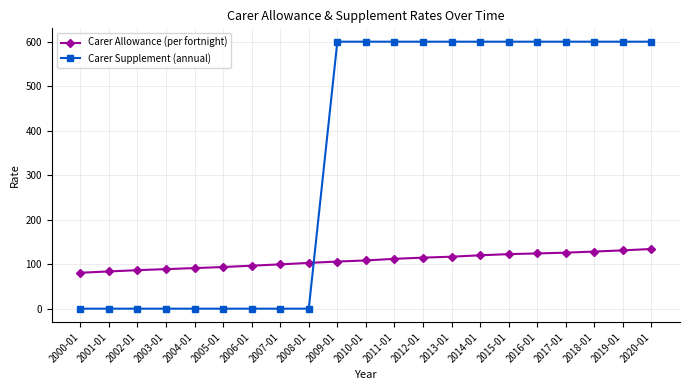

Which series has the widest spread of values?

Carer Supplement (annual)